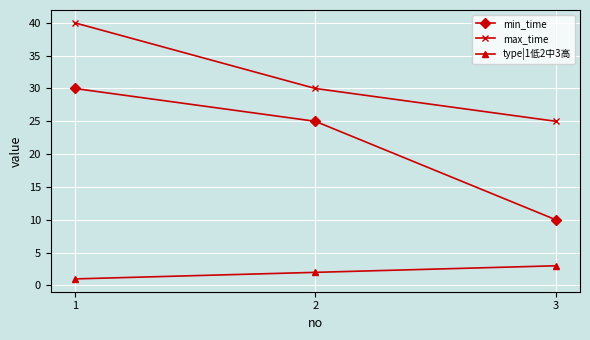

What is the sum of the max_time values at 2 and 1?

70